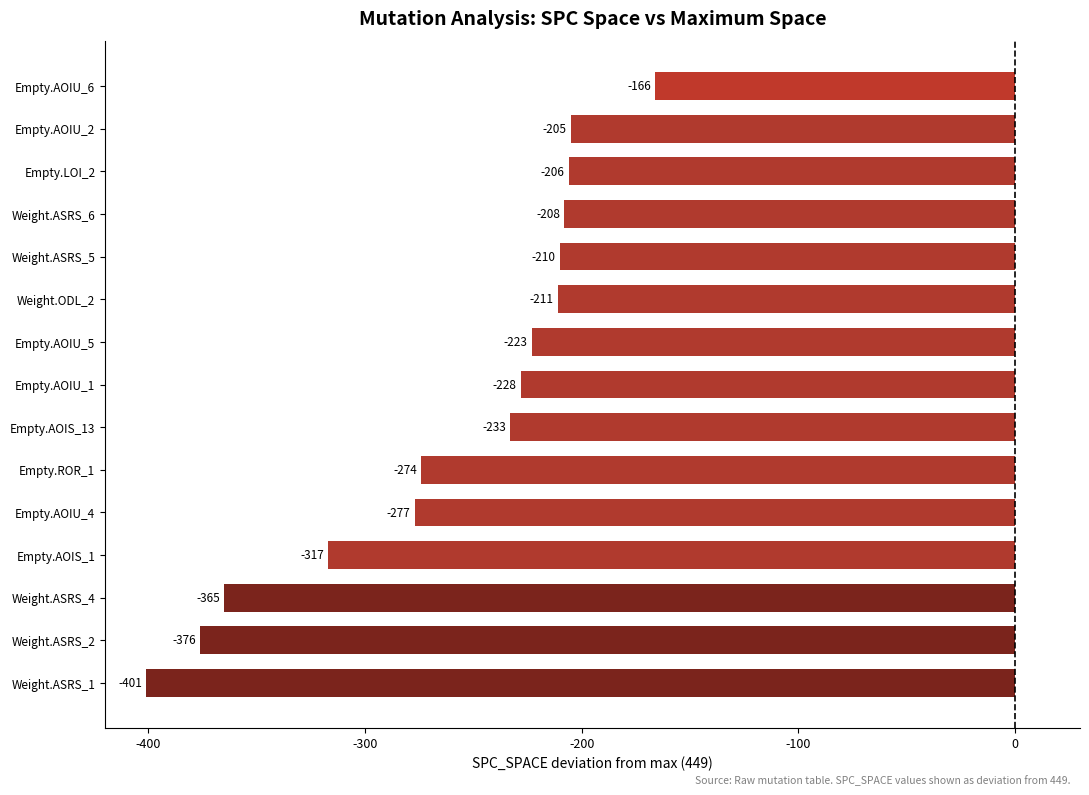

The chart shows a value of -417 at Empty.ROR_1. True or false?

False